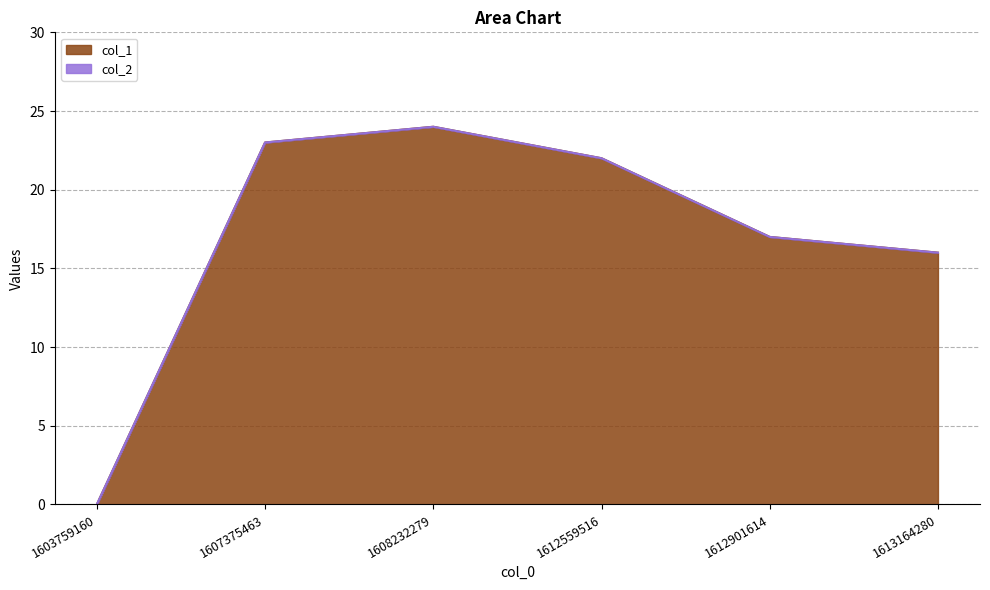

True or false: the data has more than 2 interior local peaks.

False